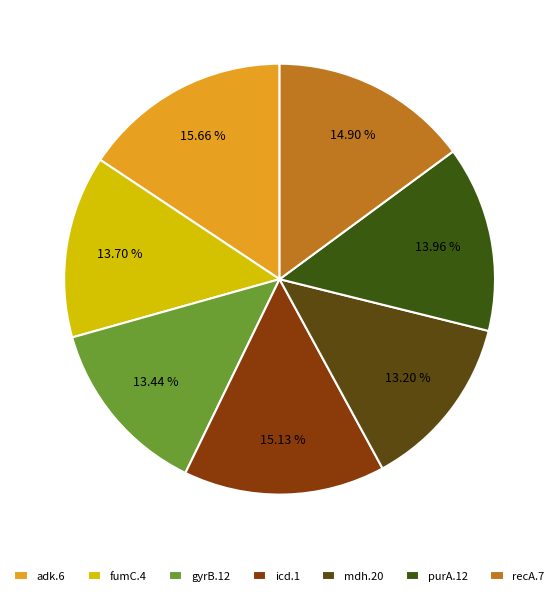

The fumC.4 slice represents 27% of the pie. True or false?

False